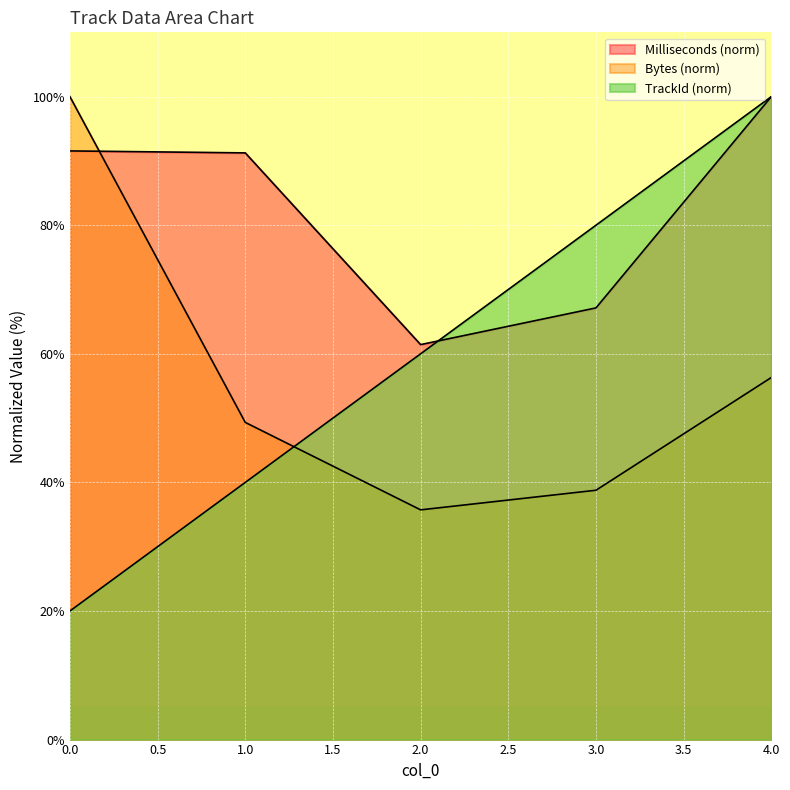

Where is the first local minimum for Bytes?

2